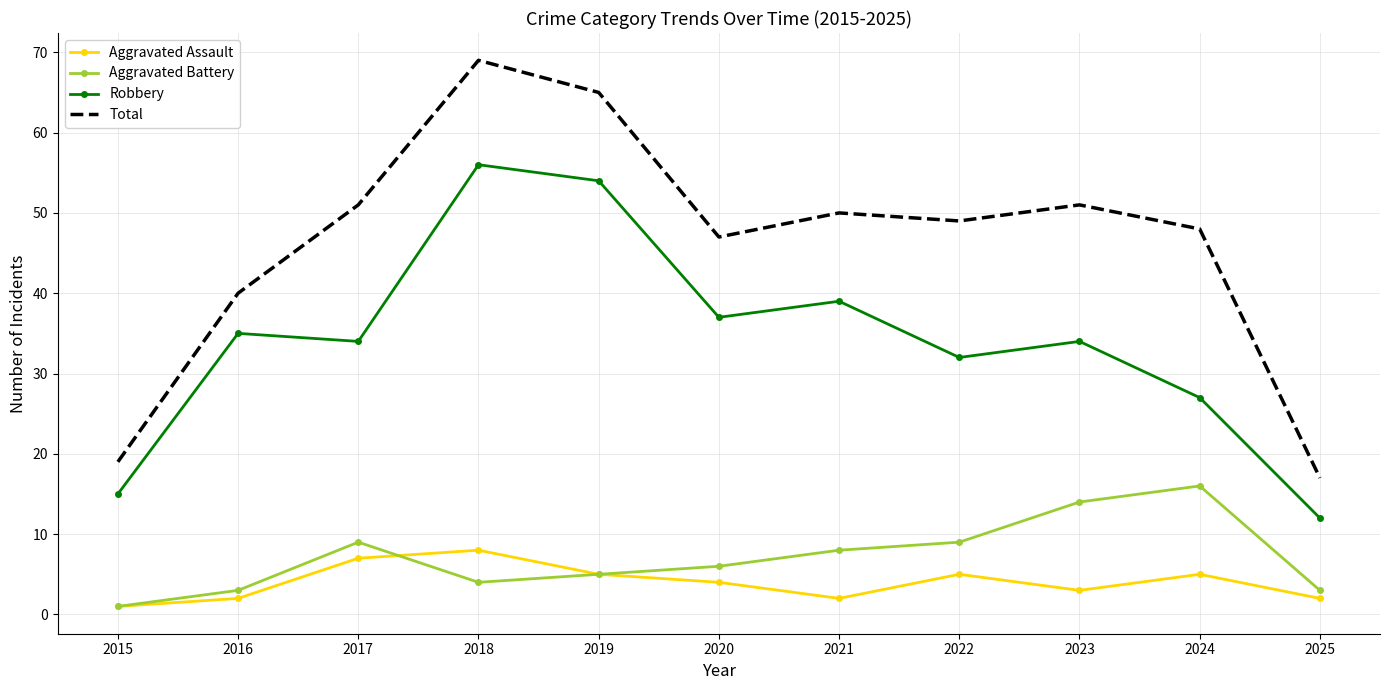

What is the difference between the Aggravated Battery values at 2018 and 2022?

5